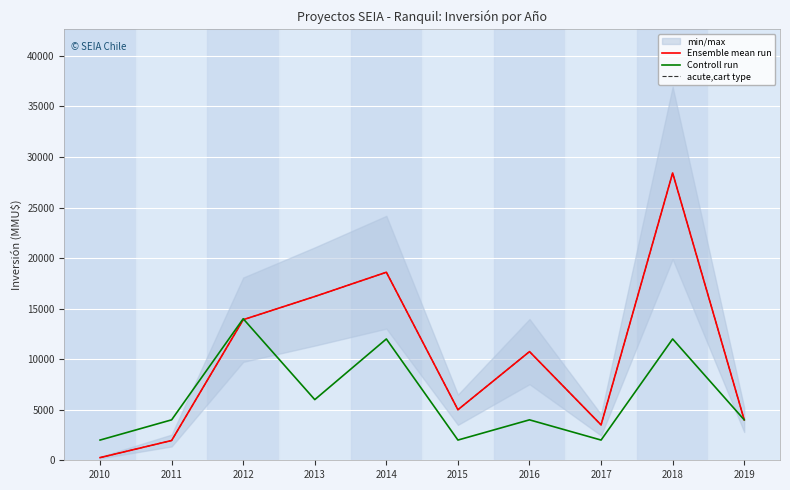

Reading right to left, list all the values displayed in this chart.

Ensemble mean run: 2019=4000	2018=28422	2017=3500	2016=10750	2015=5000	2014=18600	2013=16200	2012=13906	2011=1956	2010=264
Controll run: 2019=4000	2018=12000	2017=2000	2016=4000	2015=2000	2014=12000	2013=6000	2012=14000	2011=4000	2010=2000
acute,cart type: 2019=4000	2018=28422	2017=3500	2016=10750	2015=5000	2014=18600	2013=16200	2012=13906	2011=1956	2010=264